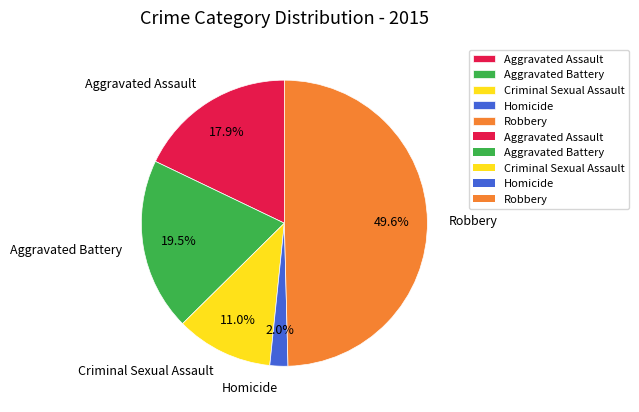

What is the ratio of the value at Aggravated Battery to the value at Robbery?

0.4